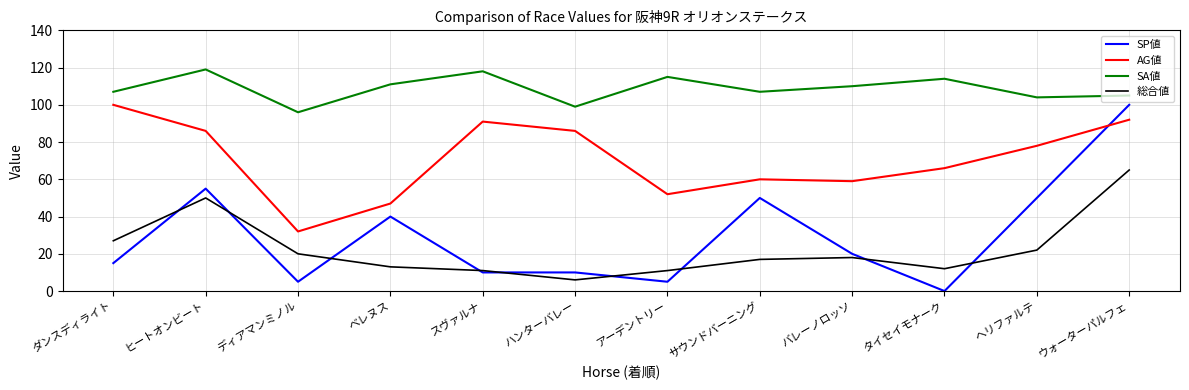

Which series changed the most between ディアマンミノル and サウンドバーニング?

SP値